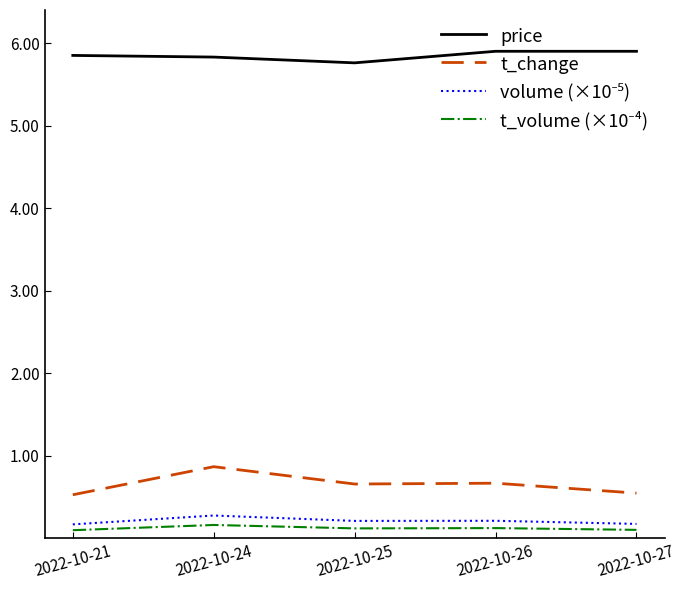

The value of price at 2022-10-26 is 1.5. True or false?

False